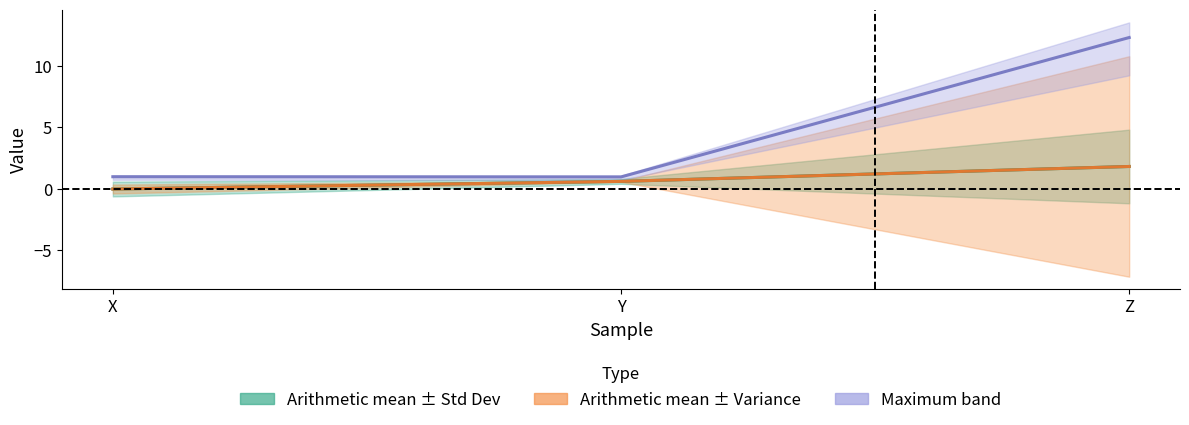

At which category is the sum across all series the highest?

Z